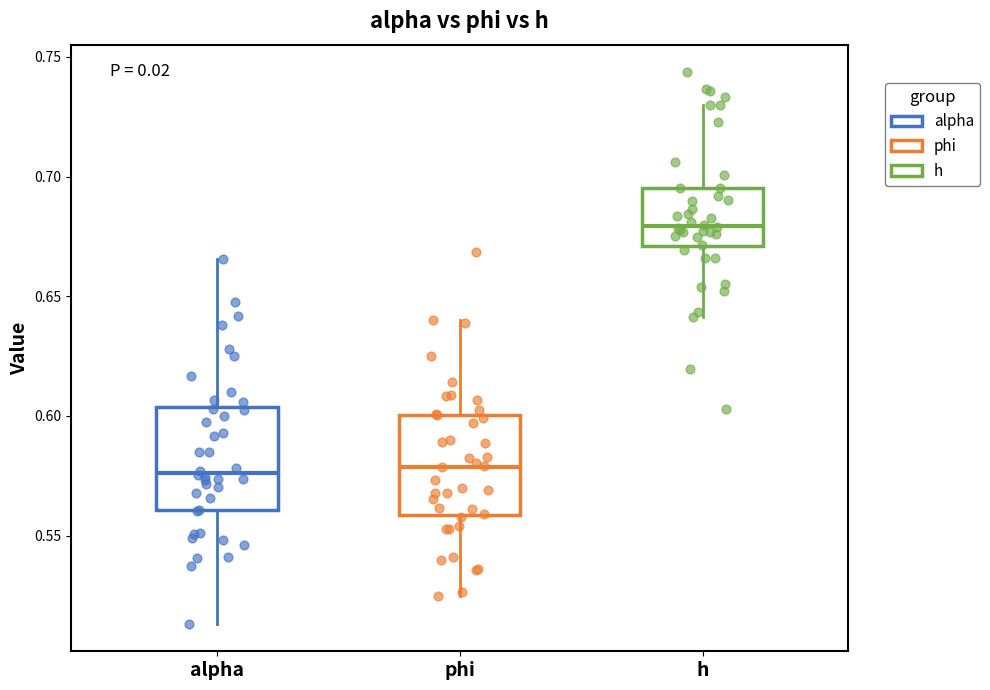

Reading left to right, transcribe this box plot: for each box, give where its median line is, the range the box spans, and where its two whiskers end, as read against the y-axis. The values are not printed on the chart, so give them approximately, as read against the axis.

alpha: median 0.575, box 0.560 to 0.605, whiskers 0.515 to 0.665
phi: median 0.580, box 0.560 to 0.600, whiskers 0.525 to 0.640
h: median 0.680, box 0.670 to 0.695, whiskers 0.640 to 0.730